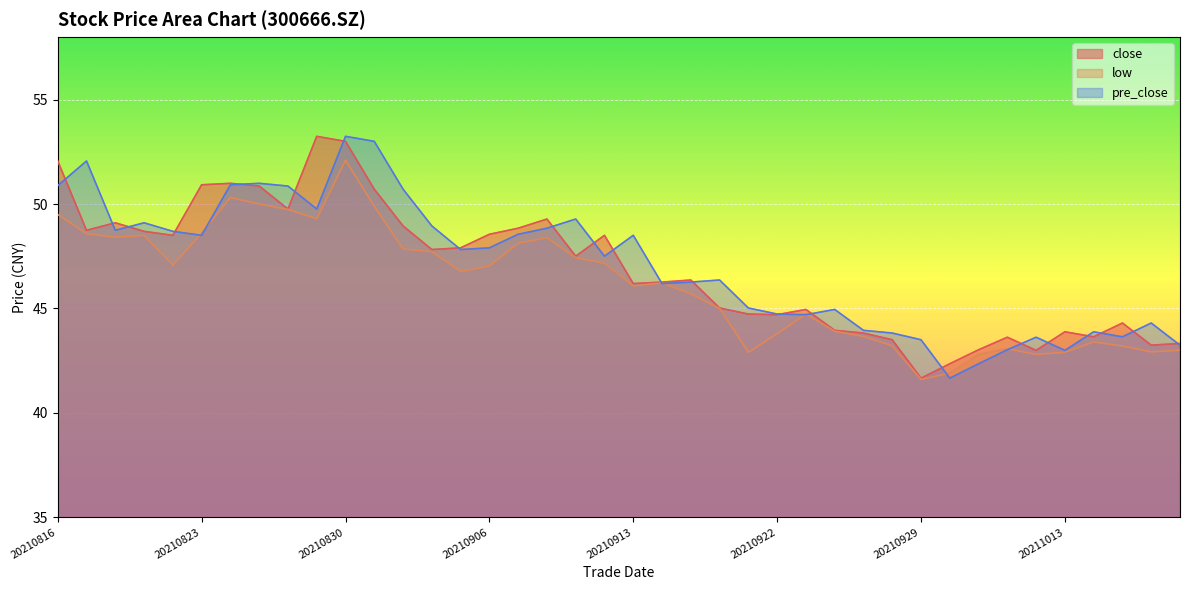

Which category has the highest value in the low series?

20210830